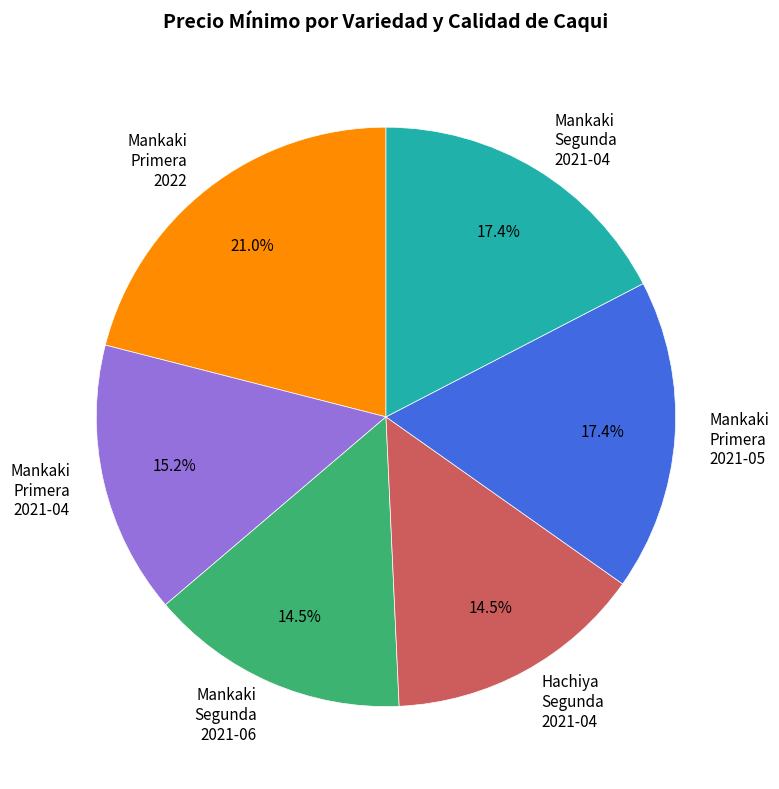

Which slice is the largest?

Mankaki Primera 2022